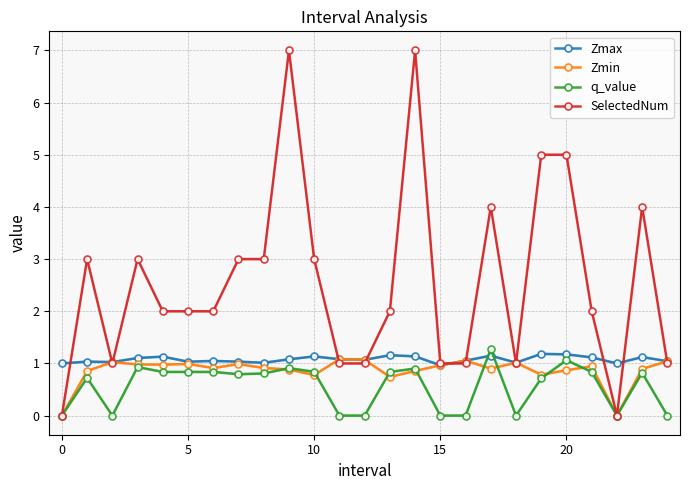

How many interior local valleys does the q_value series have?

4